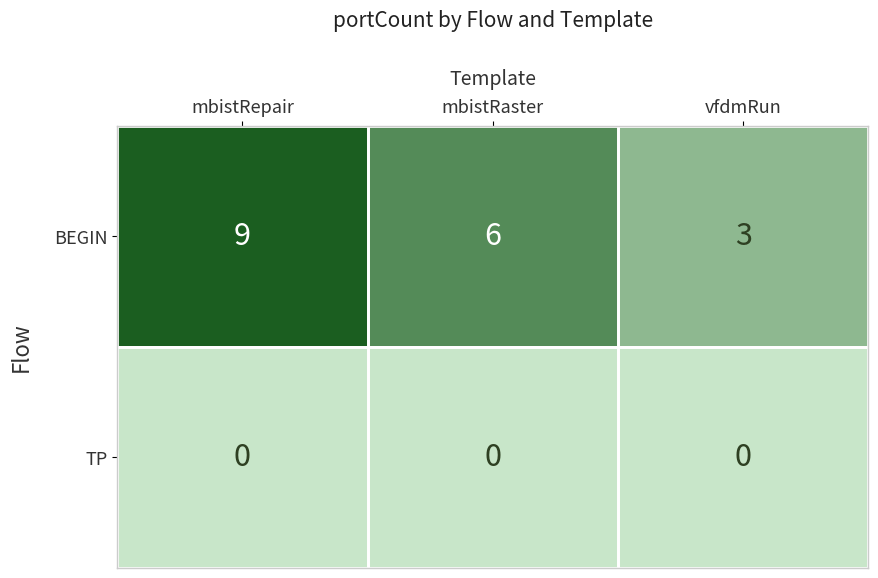

Which label corresponds to the largest value in the chart?

mbistRepair